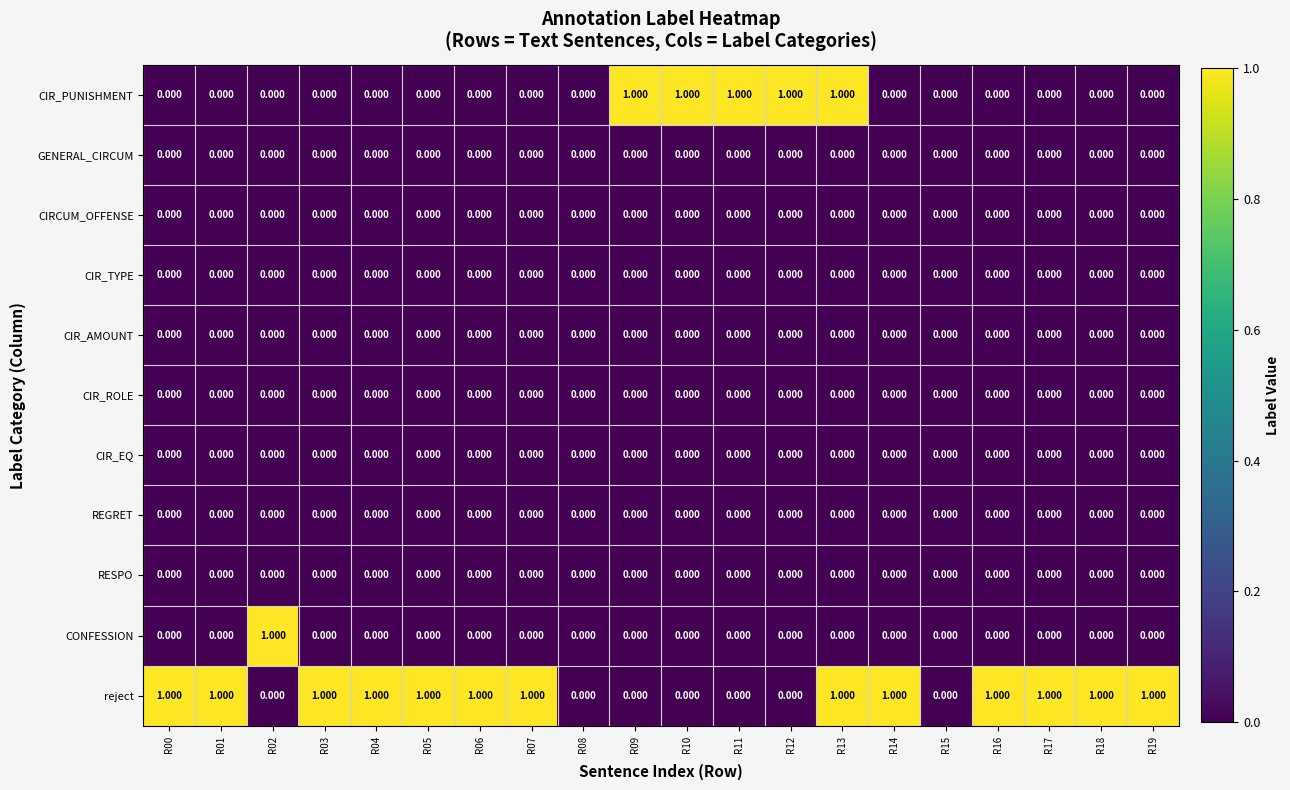

Count the number of categories in the chart.

20